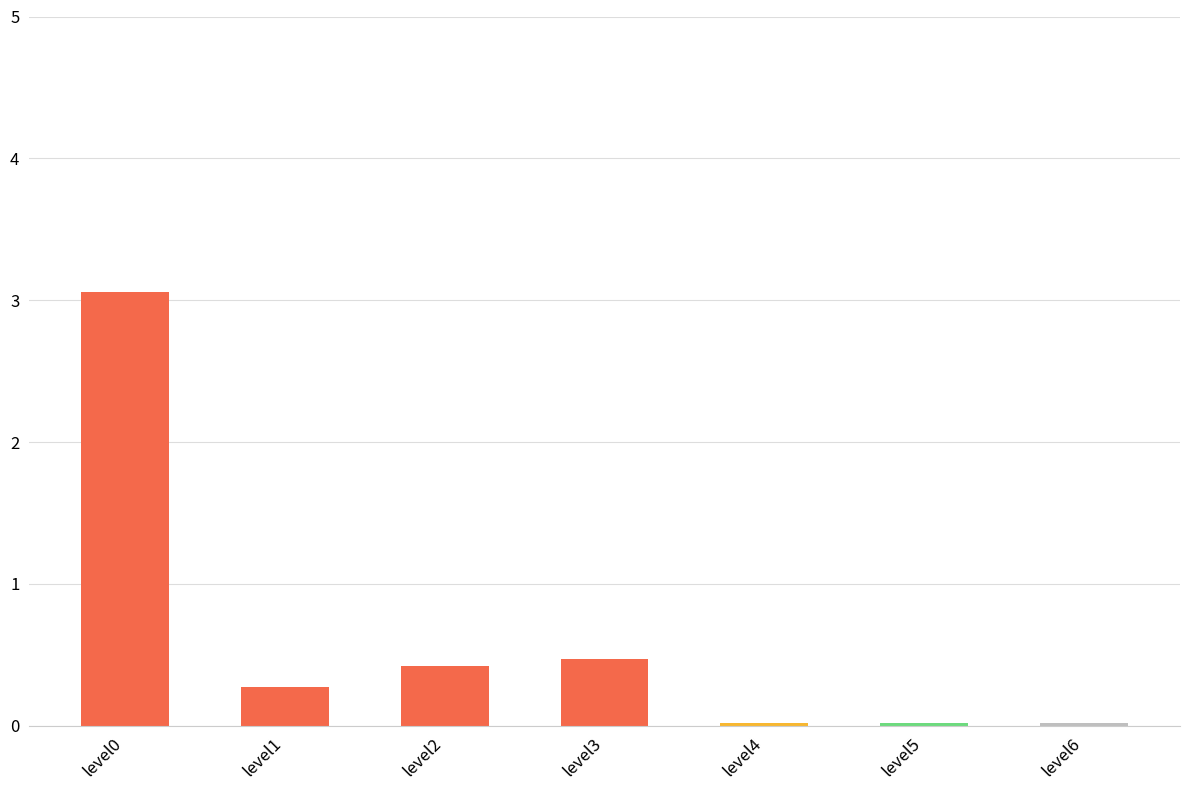

What is the difference between the maximum and second lowest values?

3.0